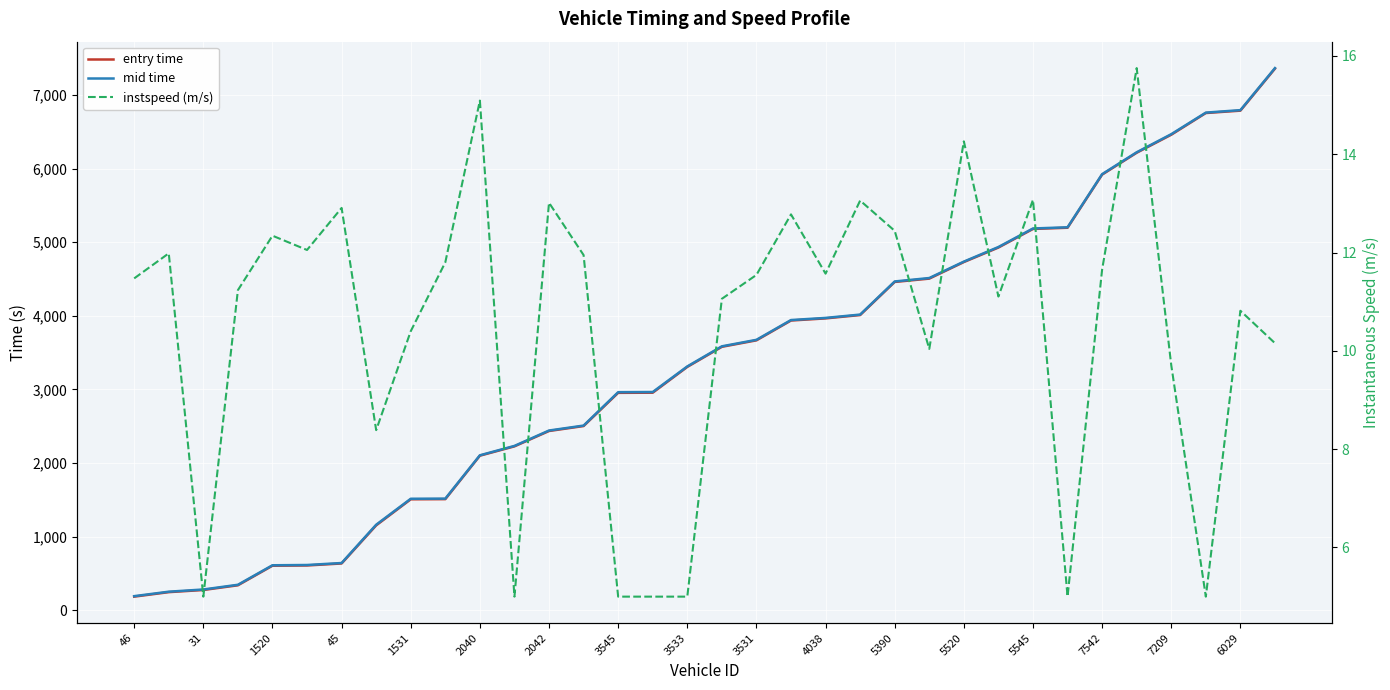

What is the difference between the second highest and second lowest values in the mid time series?

6542.5